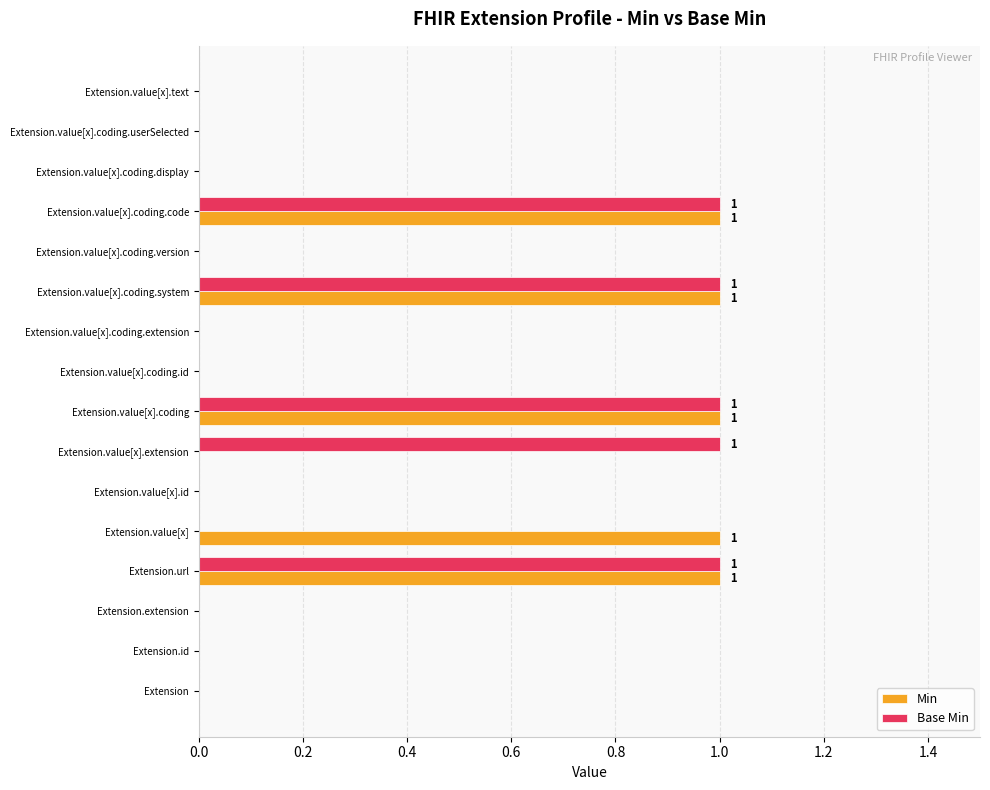

The value of Min at Extension.value[x].coding.extension is -1. True or false?

False